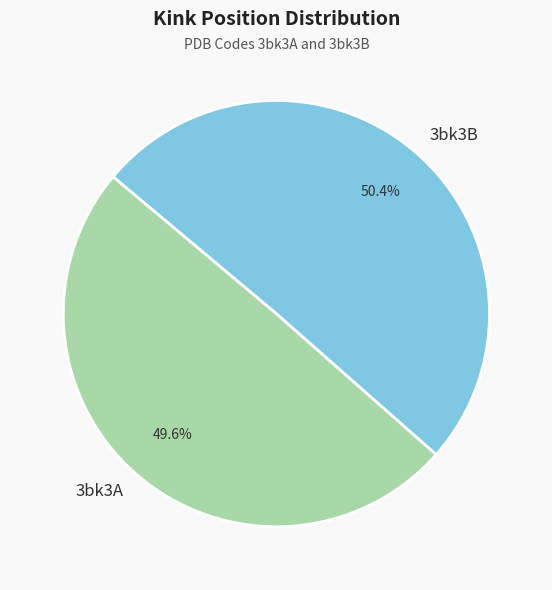

Which slice is the largest?

3bk3B